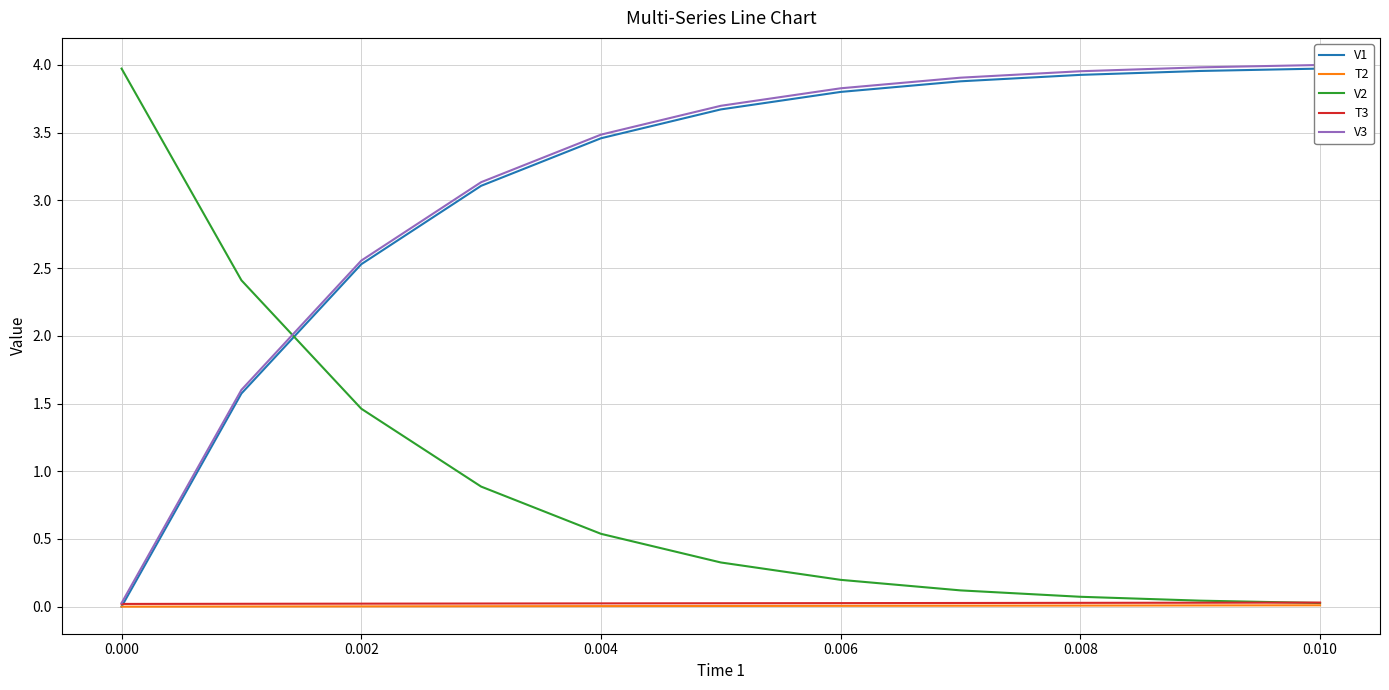

True or false: V1 and T2 cross at least once.

False